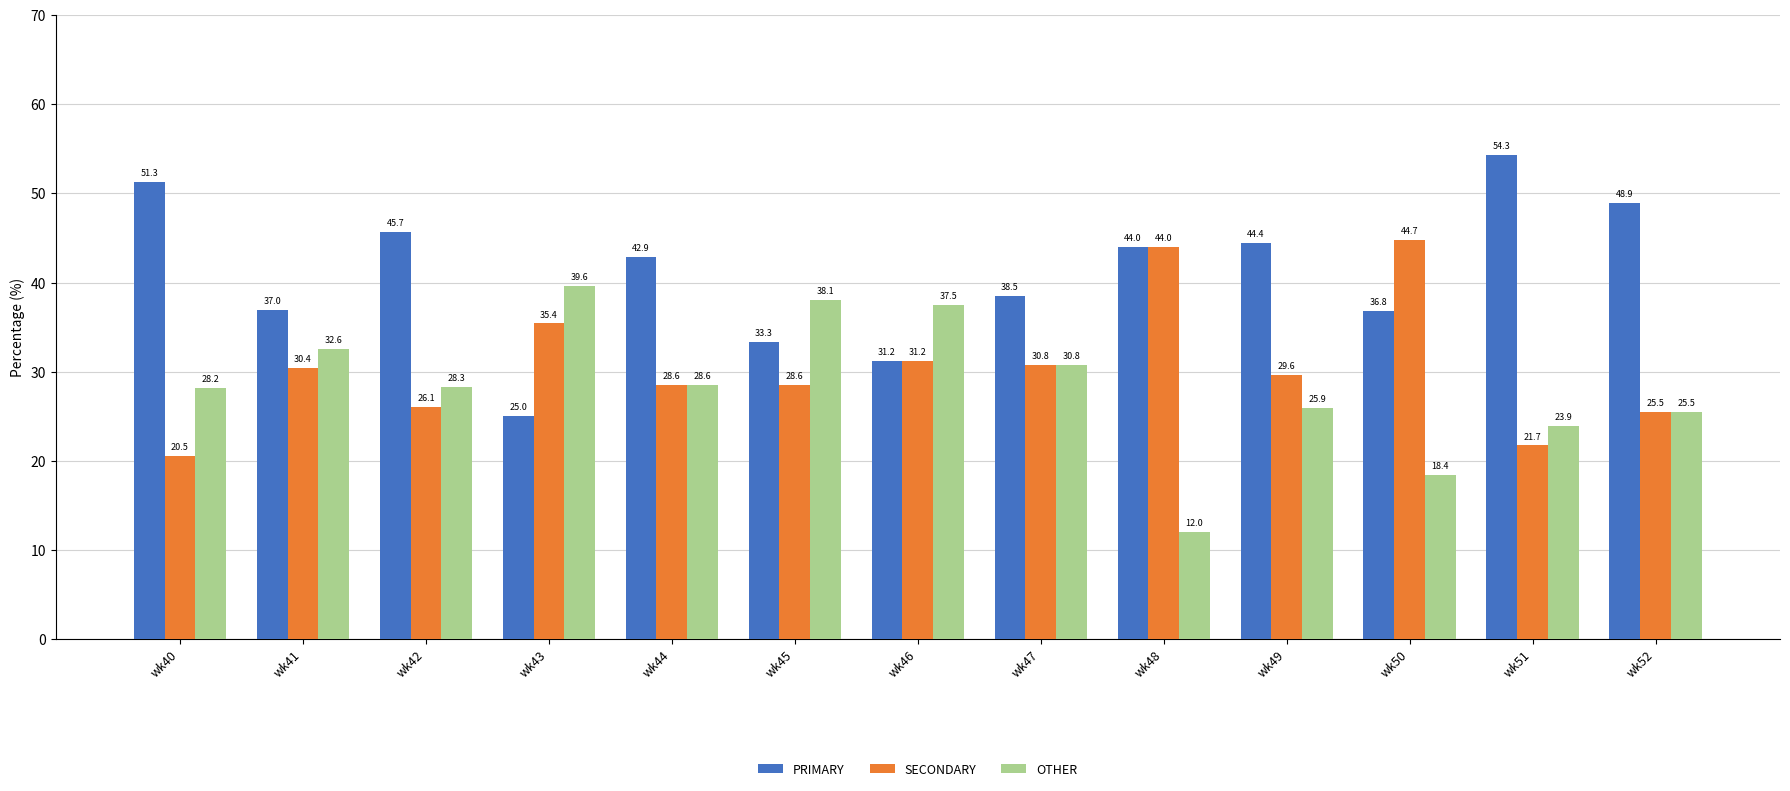

What is the sum of the SECONDARY values at wk47 and wk49?

60.4